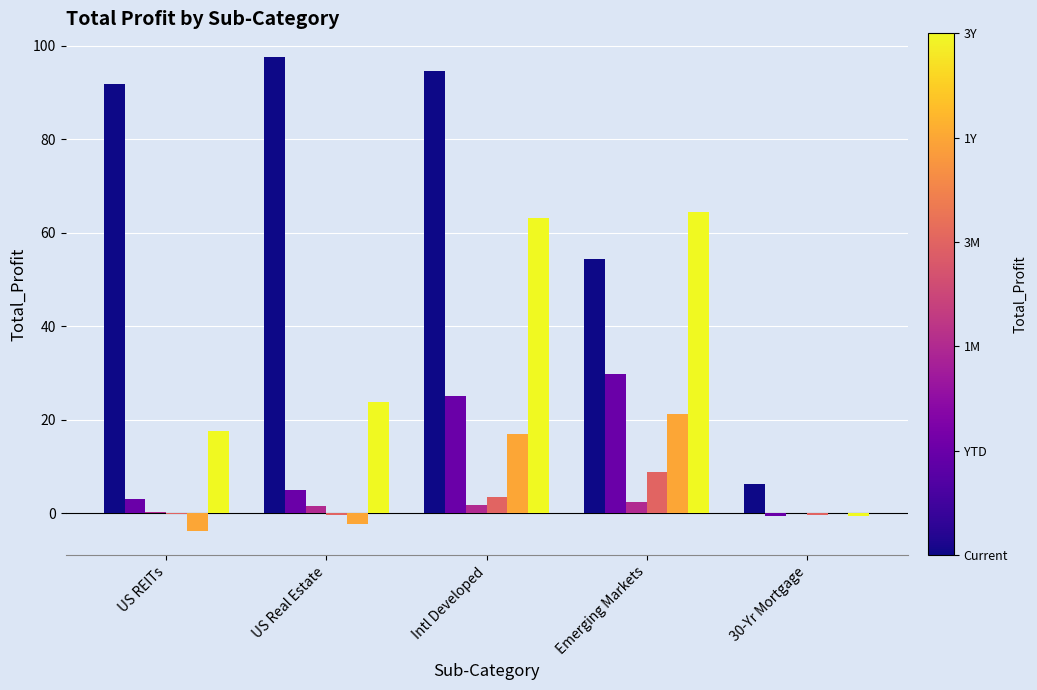

Which category has the highest value across all series?

US Real Estate